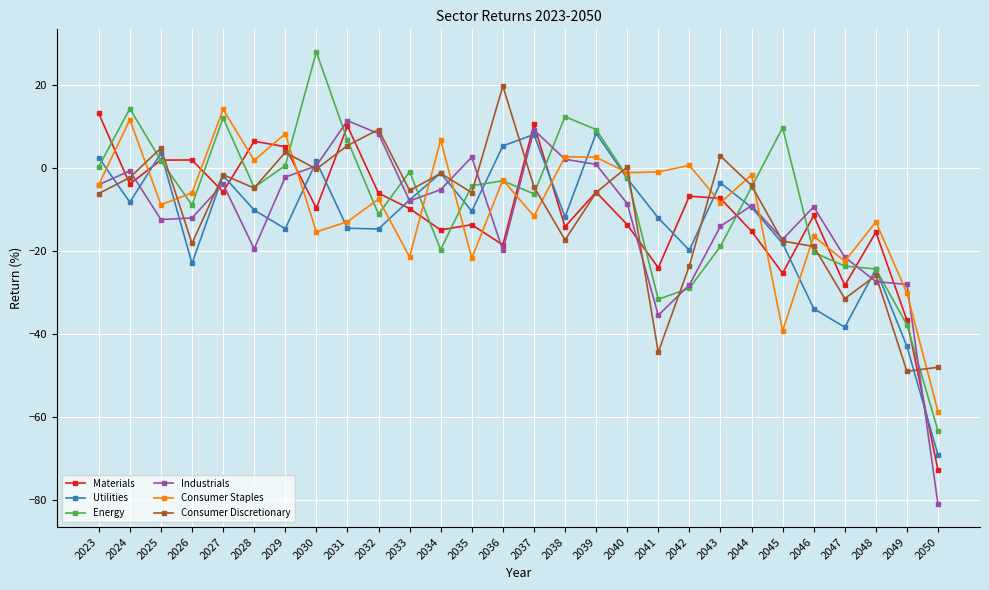

Count the number of categories in the chart.

28